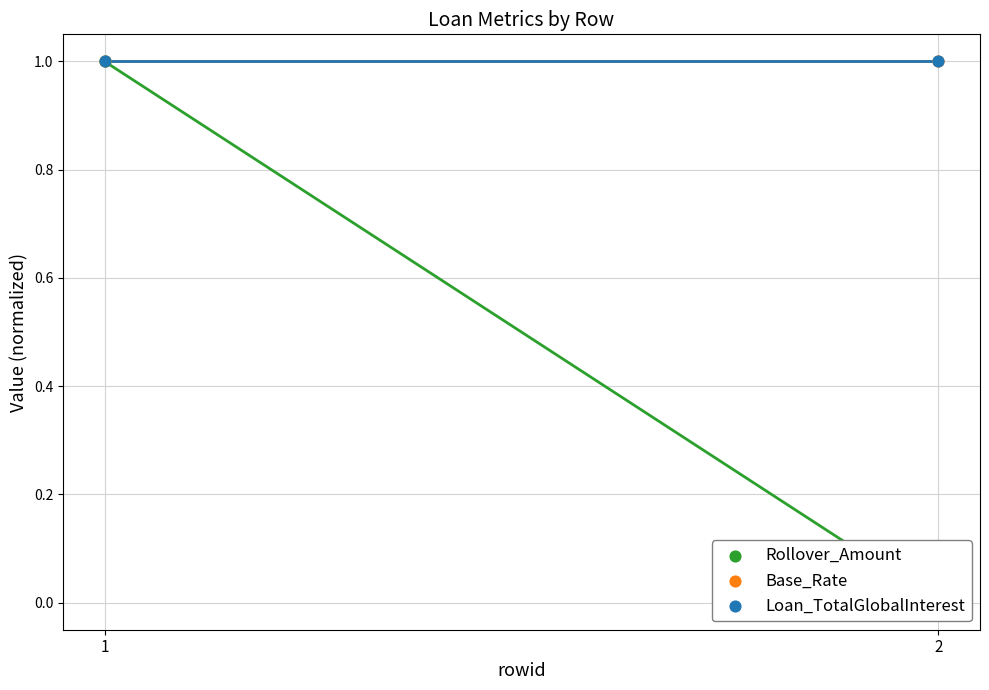

At which category is the sum across all series the highest?

1